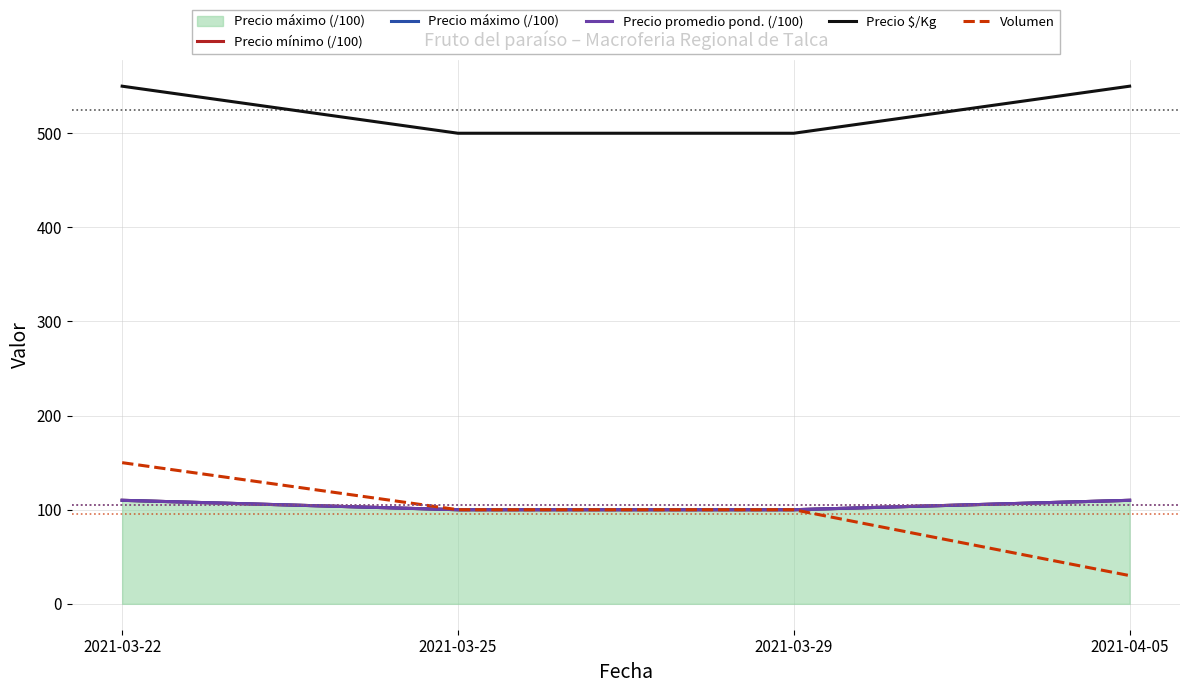

Which has a higher value, 2021-03-22 or 2021-03-25?

2021-03-22